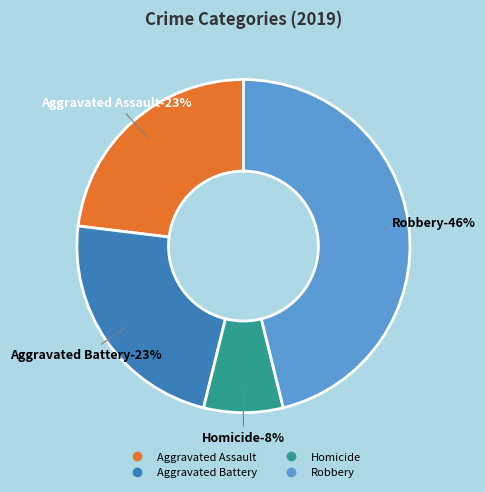

Which category accounts for the majority?

Robbery